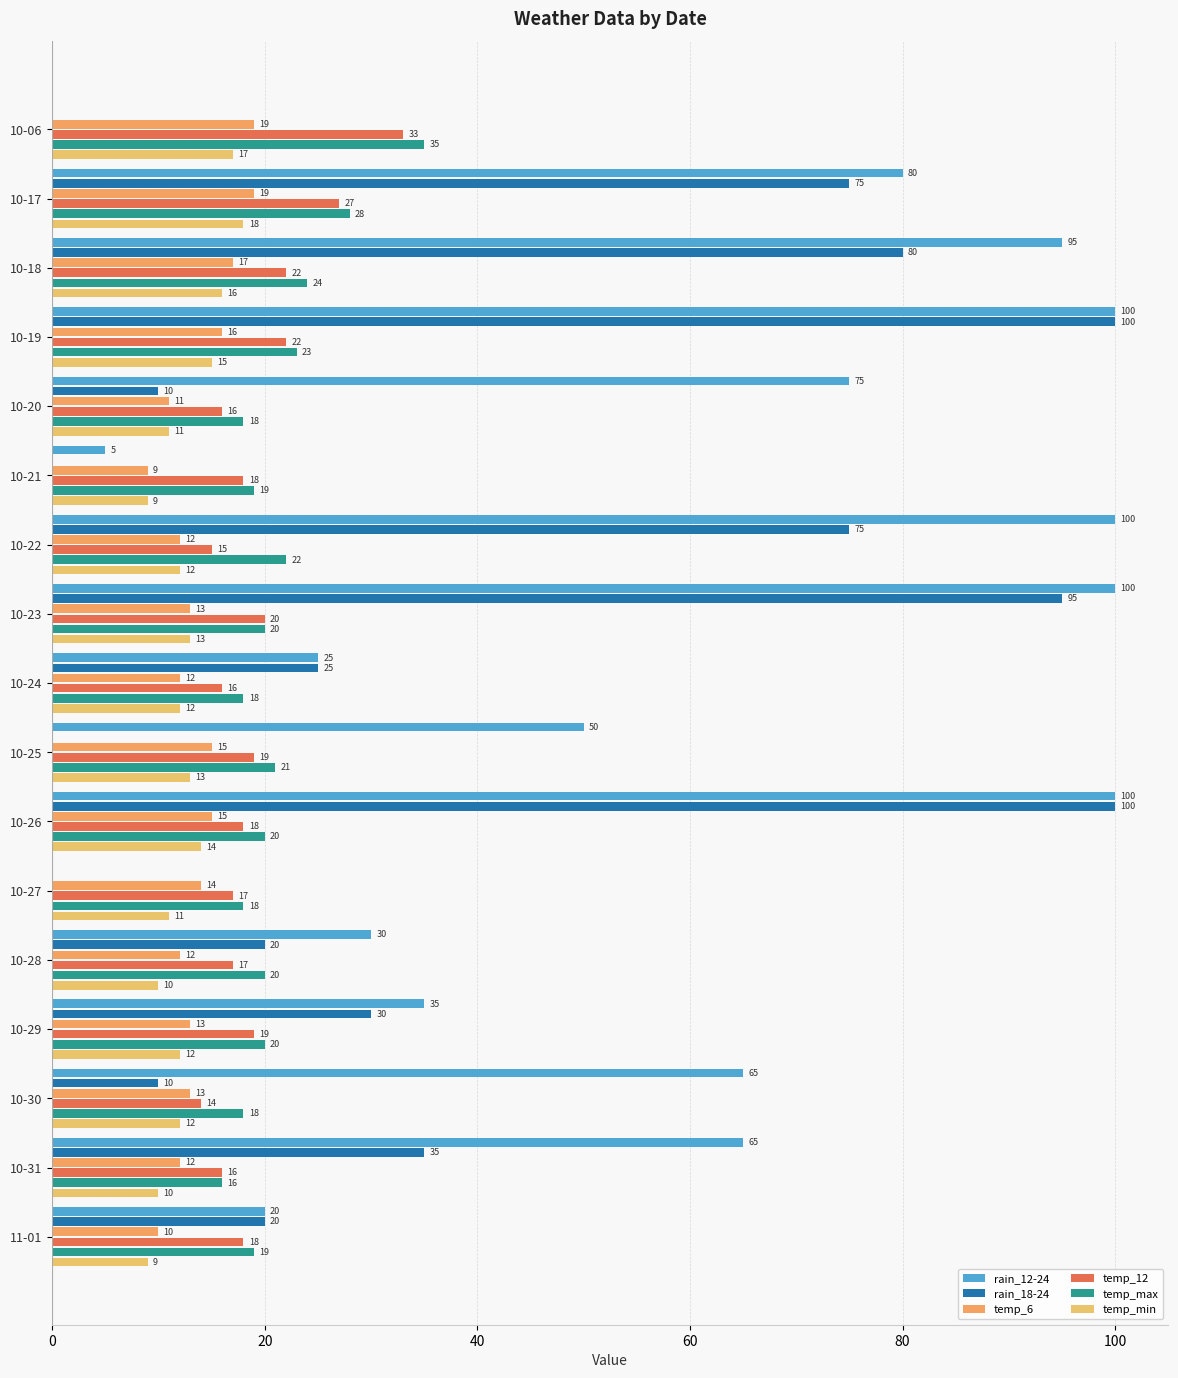

Count the number of categories in the chart.

17